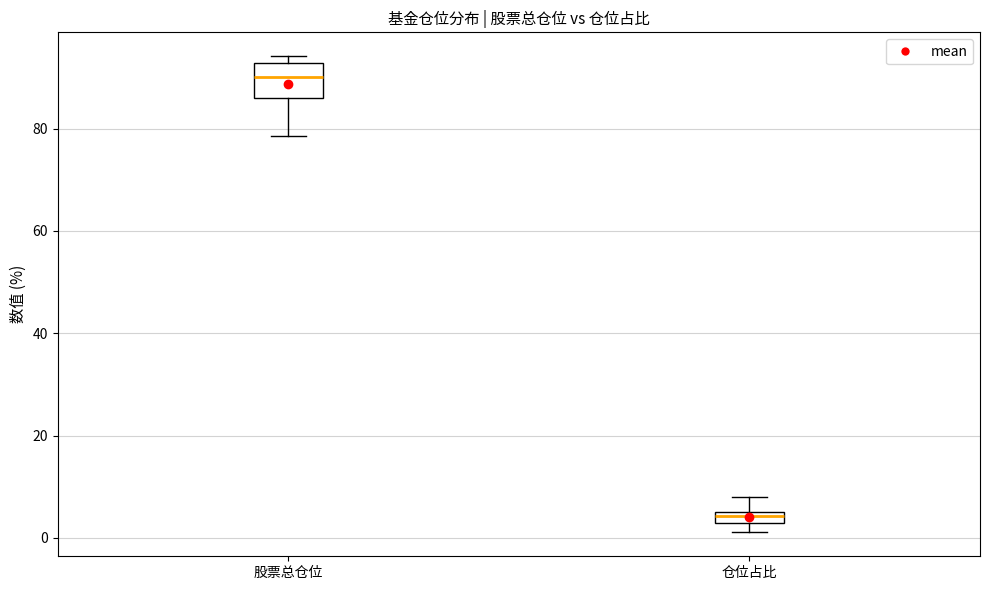

Which box has the highest median line?

股票总仓位